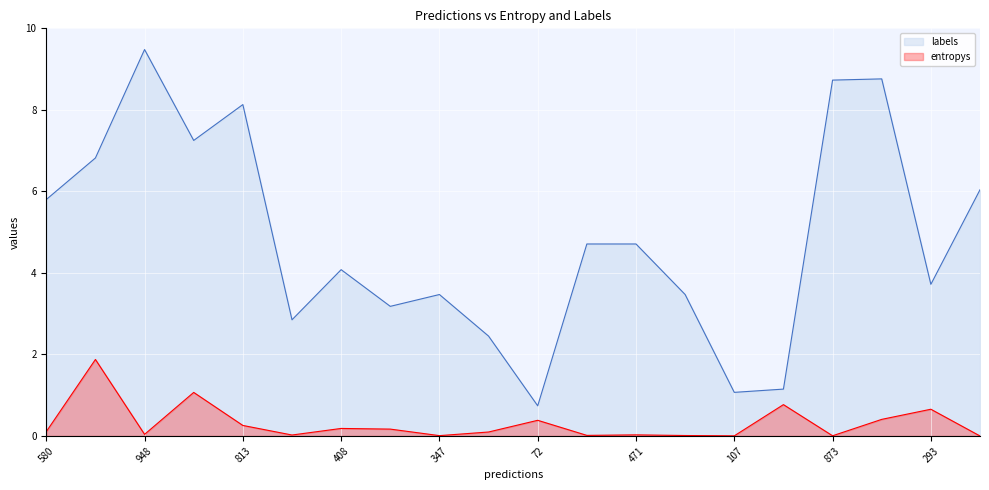

What is the average value of the labels series?

4.8